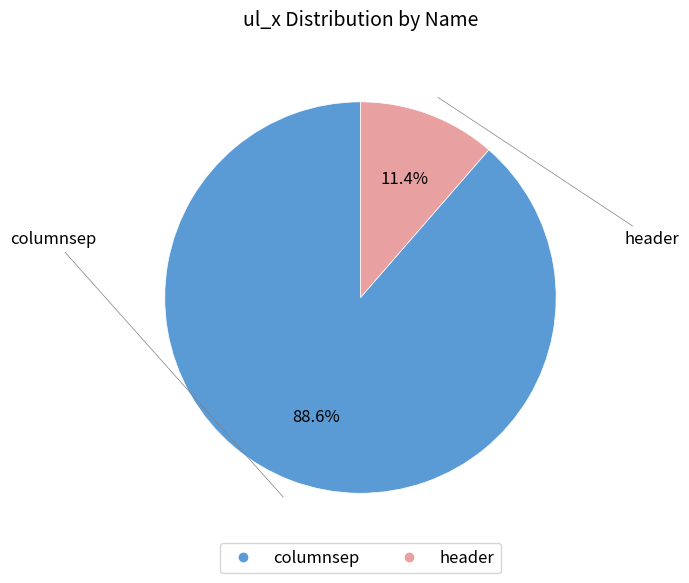

Which category has the smallest portion of the pie?

header